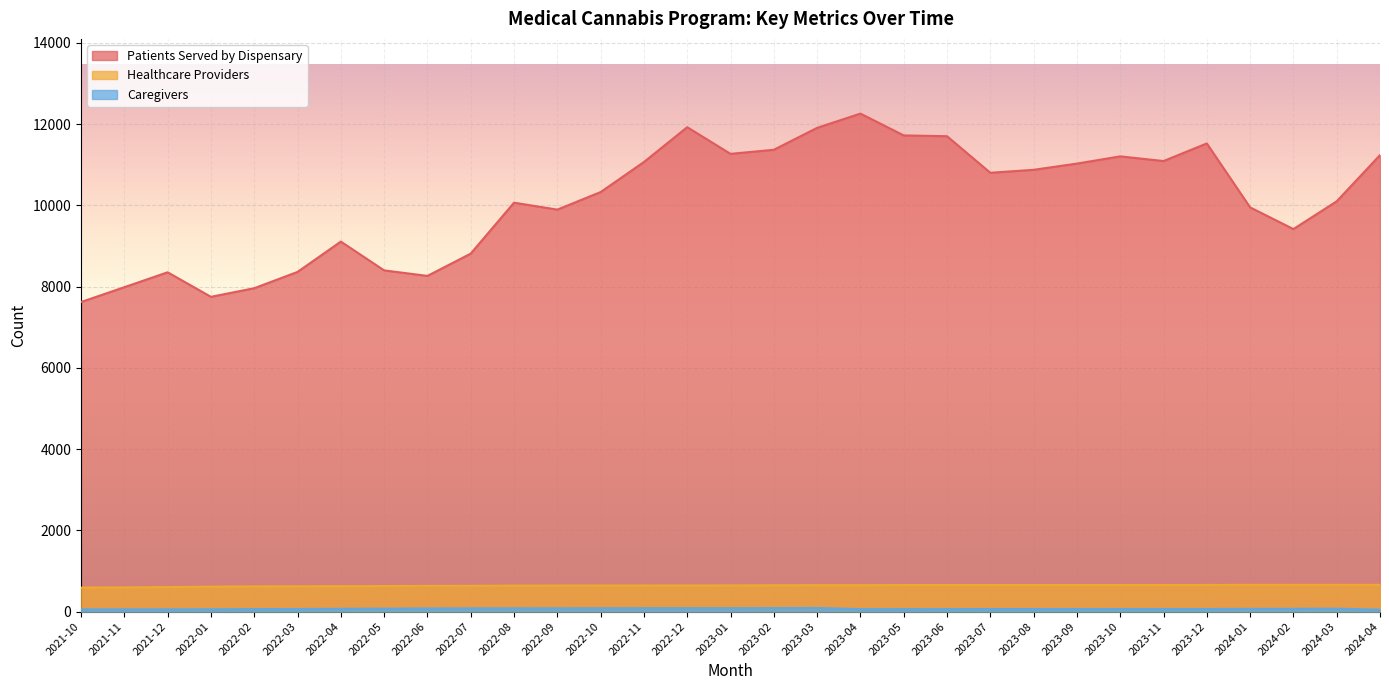

True or false: Healthcare Providers and Patients Served by Dispensary intersect in this chart.

False